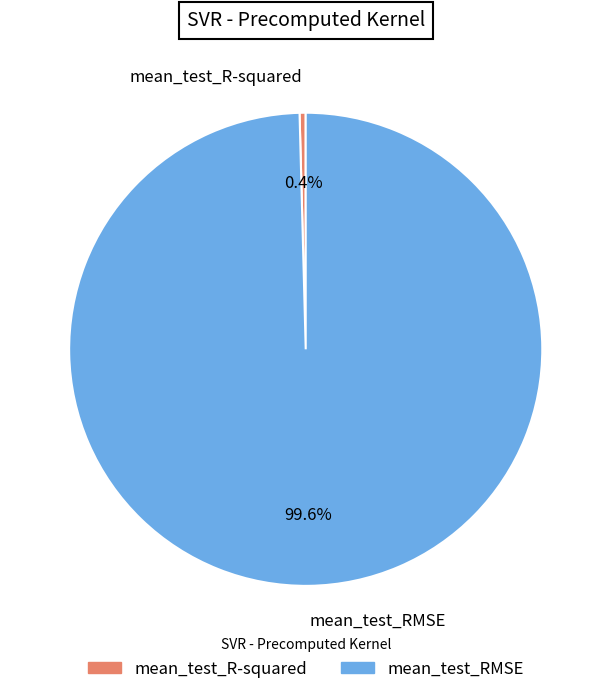

Count the number of slices in the pie.

2